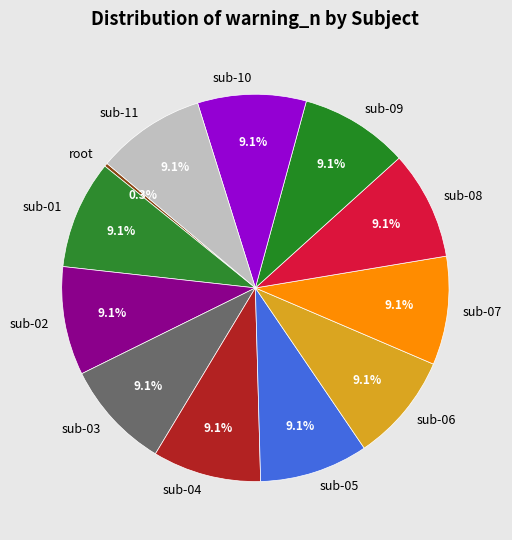

The sub-05 slice represents 1% of the pie. True or false?

False